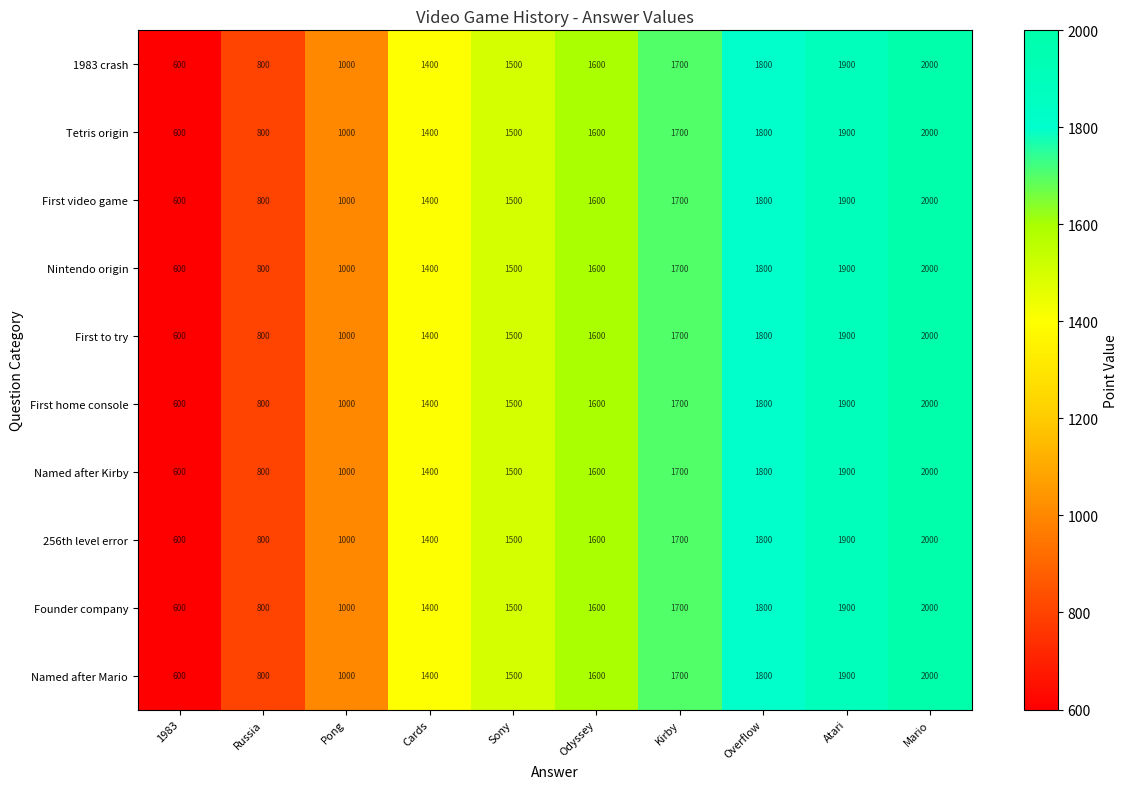

Read the Named after Mario value at Mario, to the nearest 50.

2000